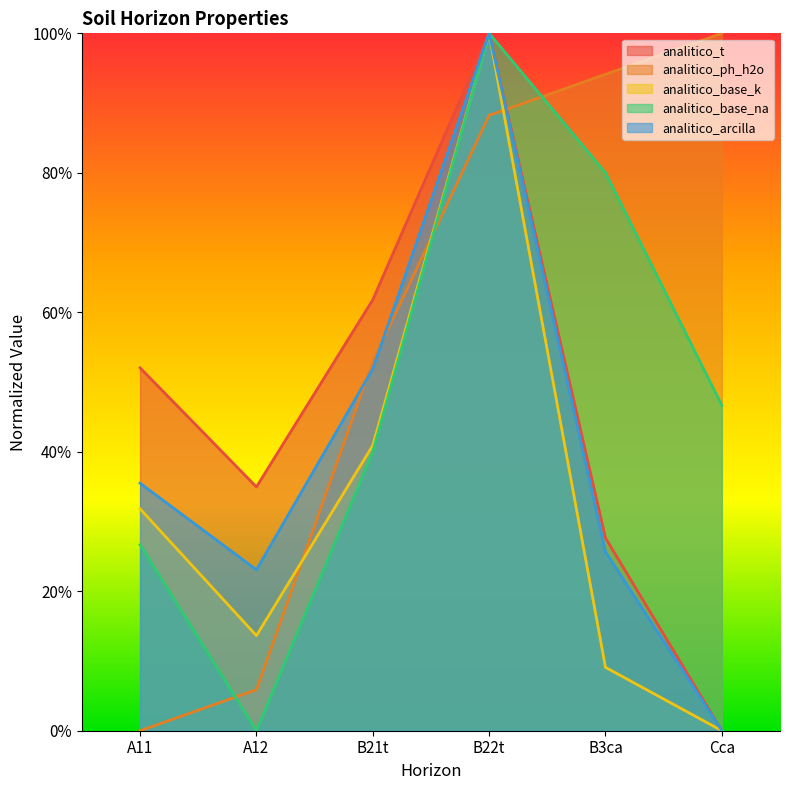

Reading left to right, what are all the values shown in this chart?

analitico_t: 52.0	35.0	61.8	100.0	27.6	0.0
analitico_ph_h2o: 0.0	5.9	52.9	88.2	94.1	100.0
analitico_base_k: 31.8	13.6	40.9	100.0	9.1	0.0
analitico_base_na: 26.7	0.0	40.0	100.0	80.0	46.7
analitico_arcilla: 35.5	23.1	51.9	100.0	25.6	0.0